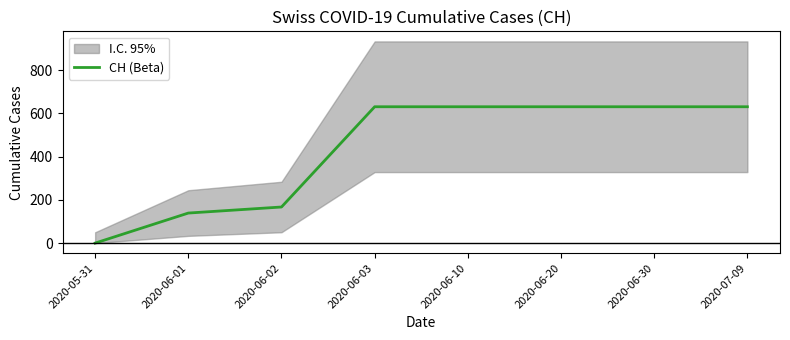

How many lines are shown in the chart?

1